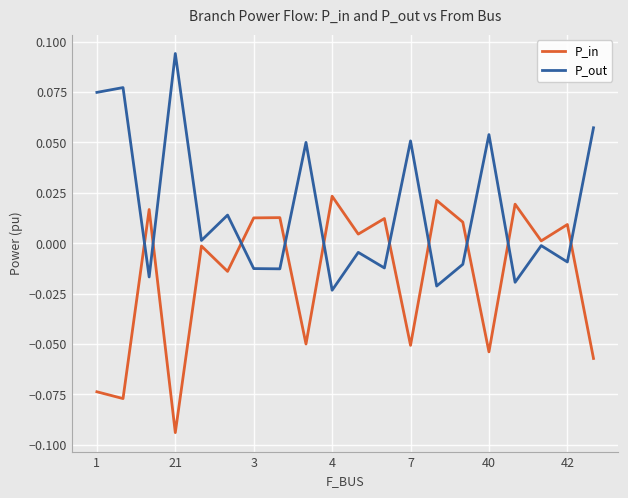

Which series has the largest total across all categories?

P_out